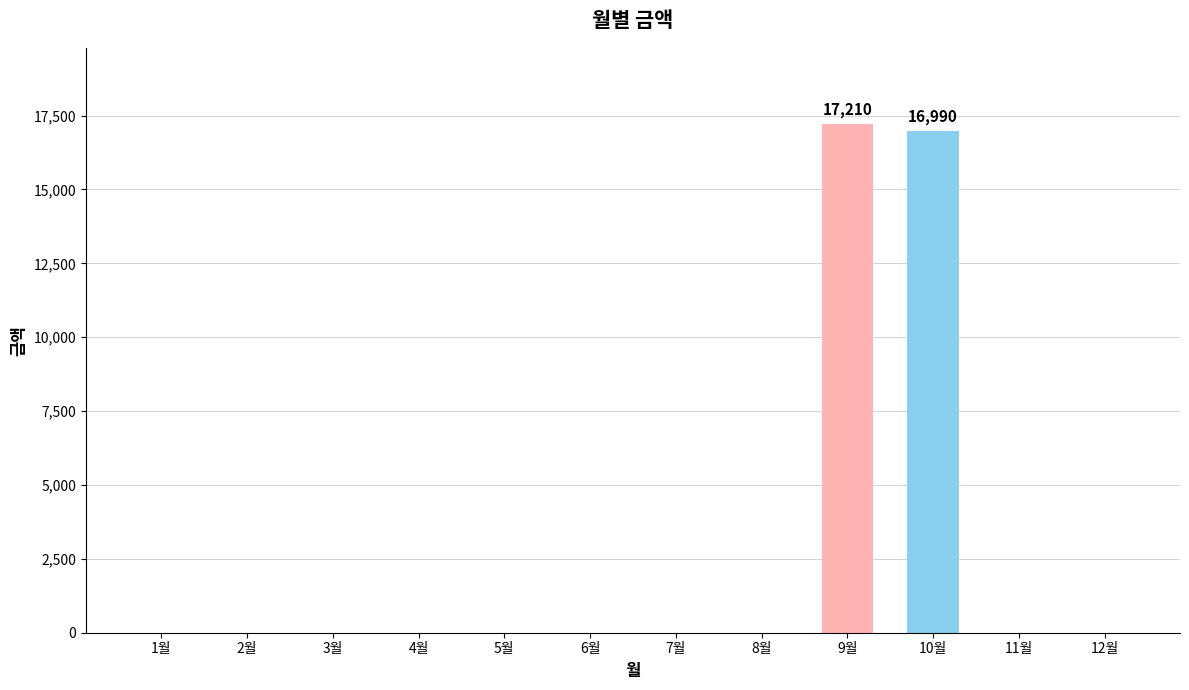

How many distinct data groups are displayed?

1